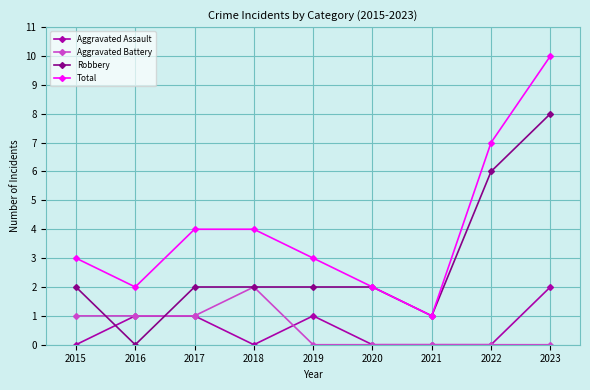

Is the value of Aggravated Assault at 2021 greater than the value of Robbery at 2020?

No